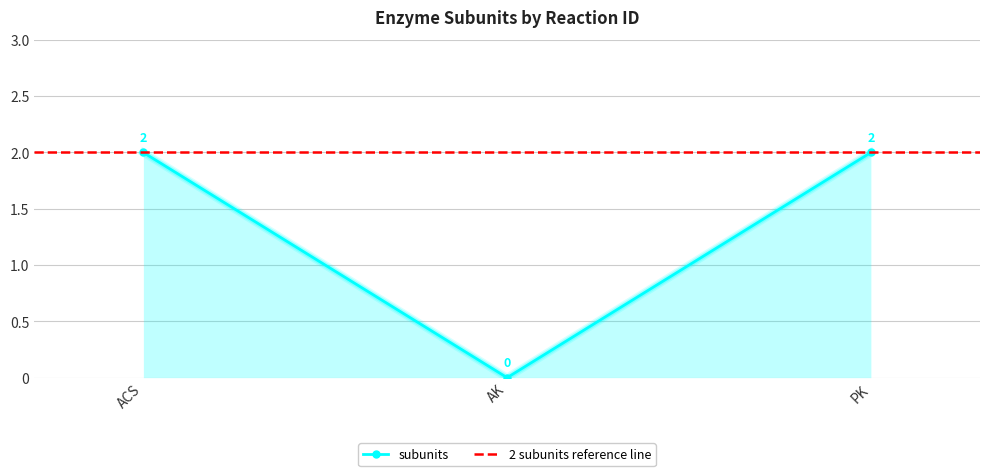

Read the value at ACS.

2